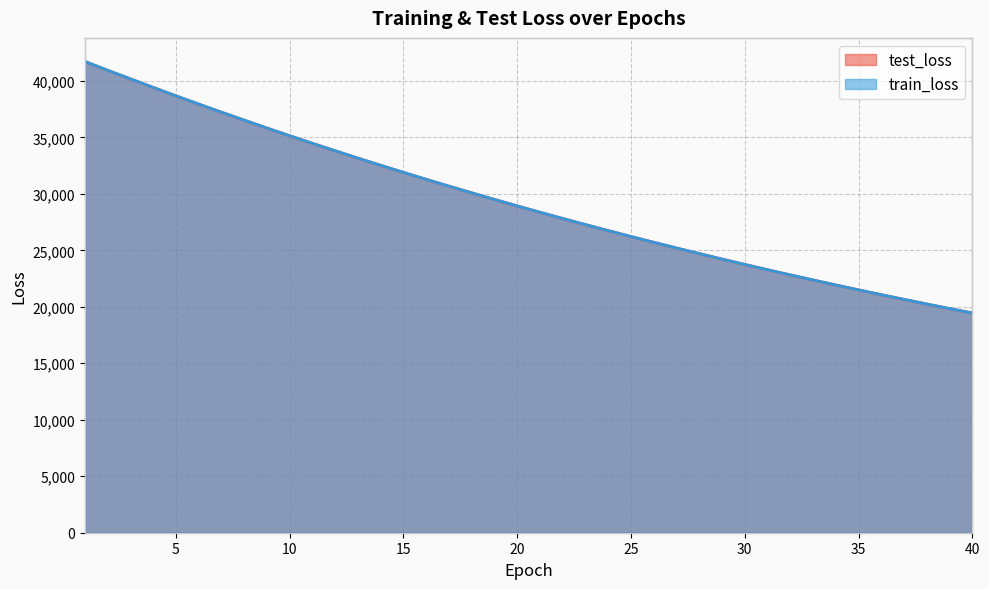

How many values in the test_loss series exceed 28931?

20